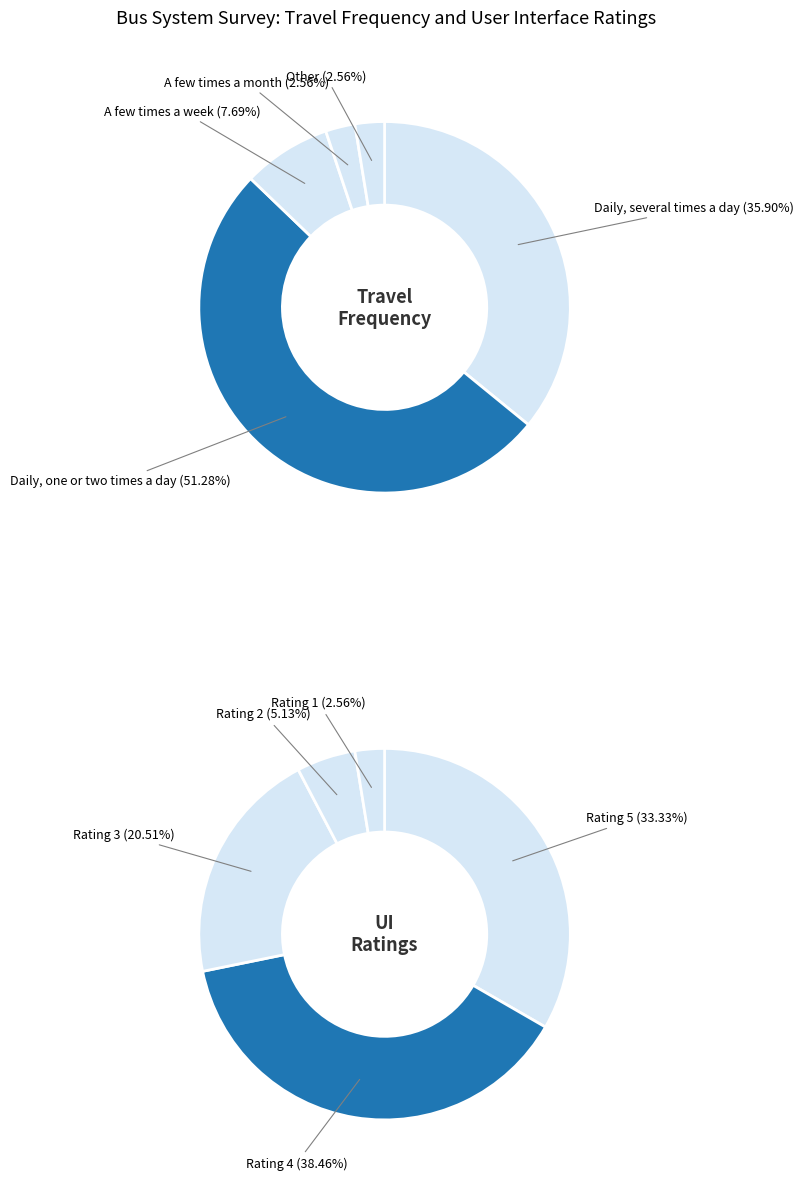

Which slice is the largest?

Daily, one or two times a day